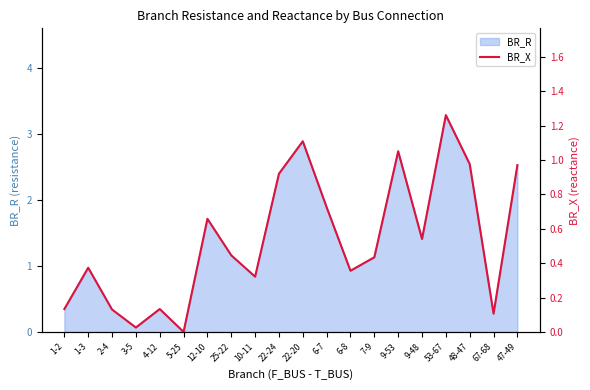

Does the chart have visible grid lines?

No